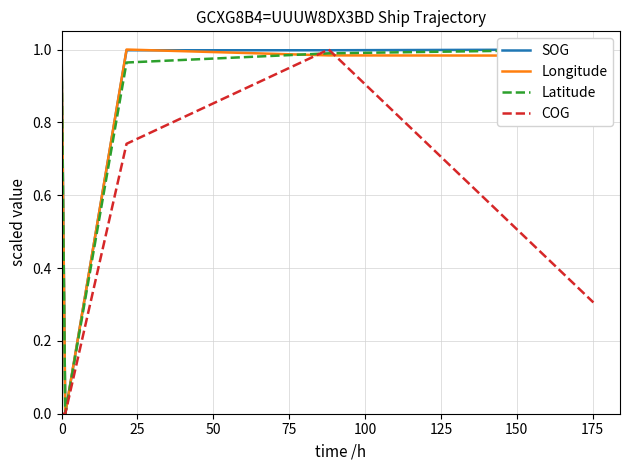

True or false: COG and SOG cross at least once.

True